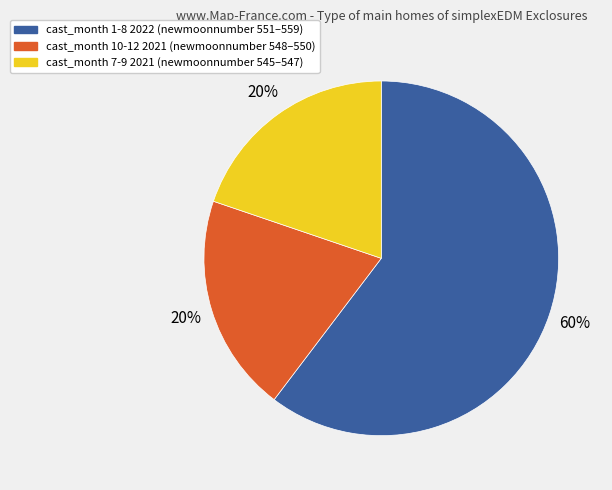

Is there any slice that represents more than half of the pie?

Yes